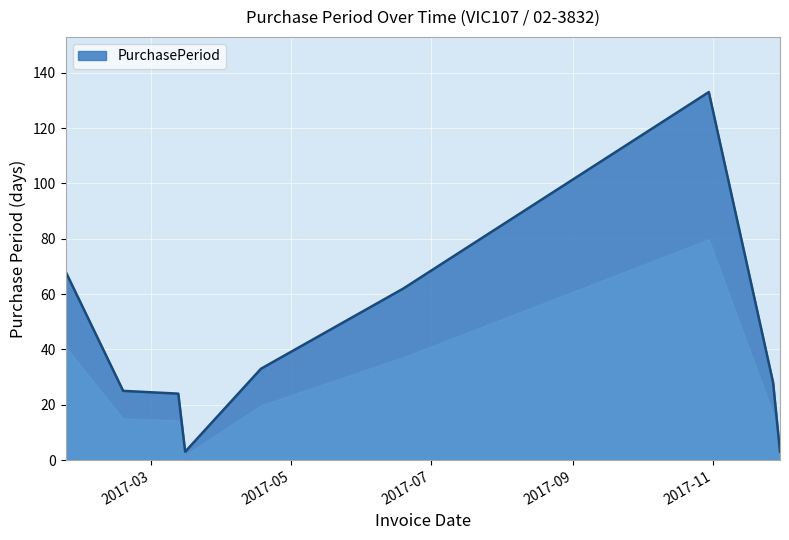

What is the maximum value shown in the chart?

133